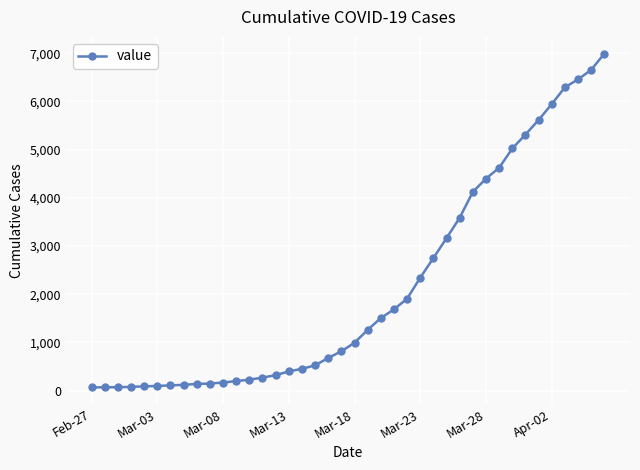

What is the difference between the maximum and second lowest values?

6926